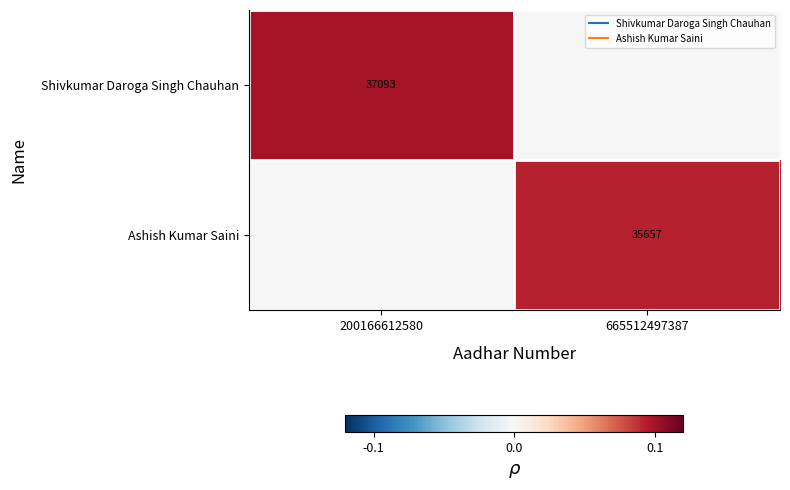

What is the highest value of the Shivkumar Daroga Singh Chauhan series?

0.1